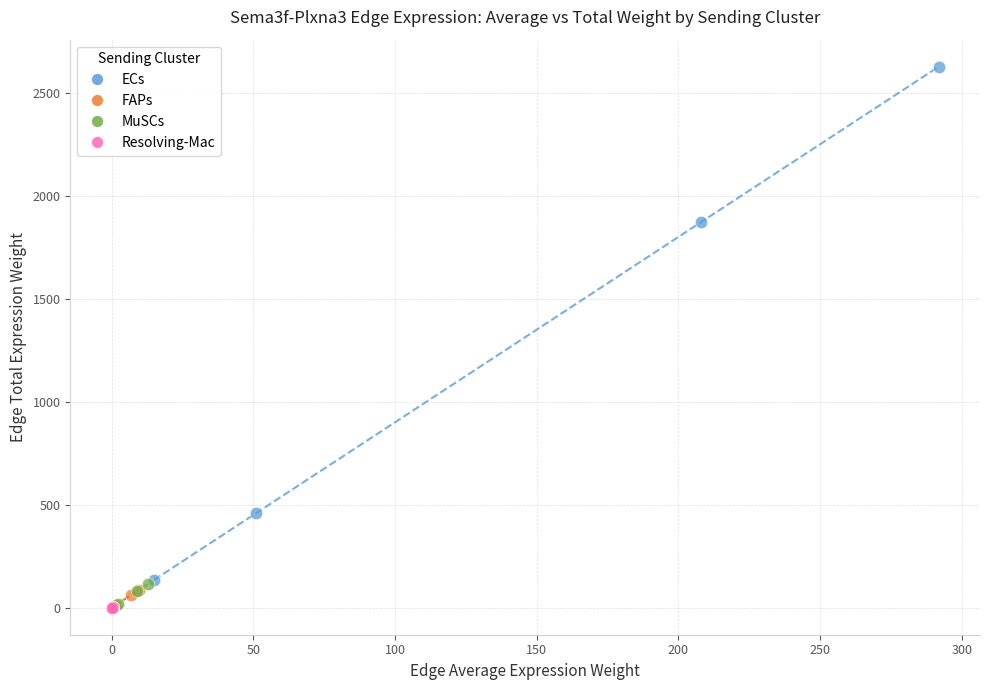

Which series reaches the maximum Y coordinate?

ECs